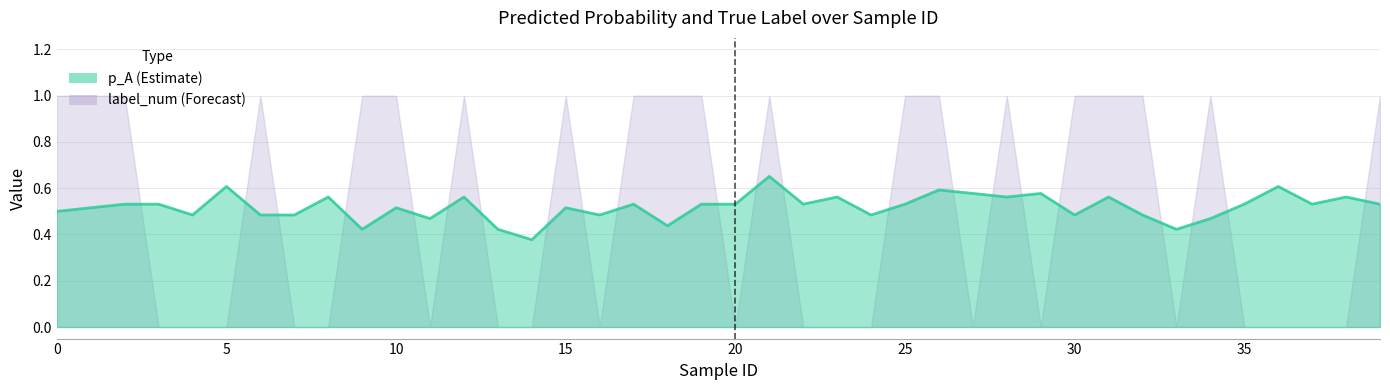

In p_A, how many points are higher than both neighbors (excluding endpoints)?

13